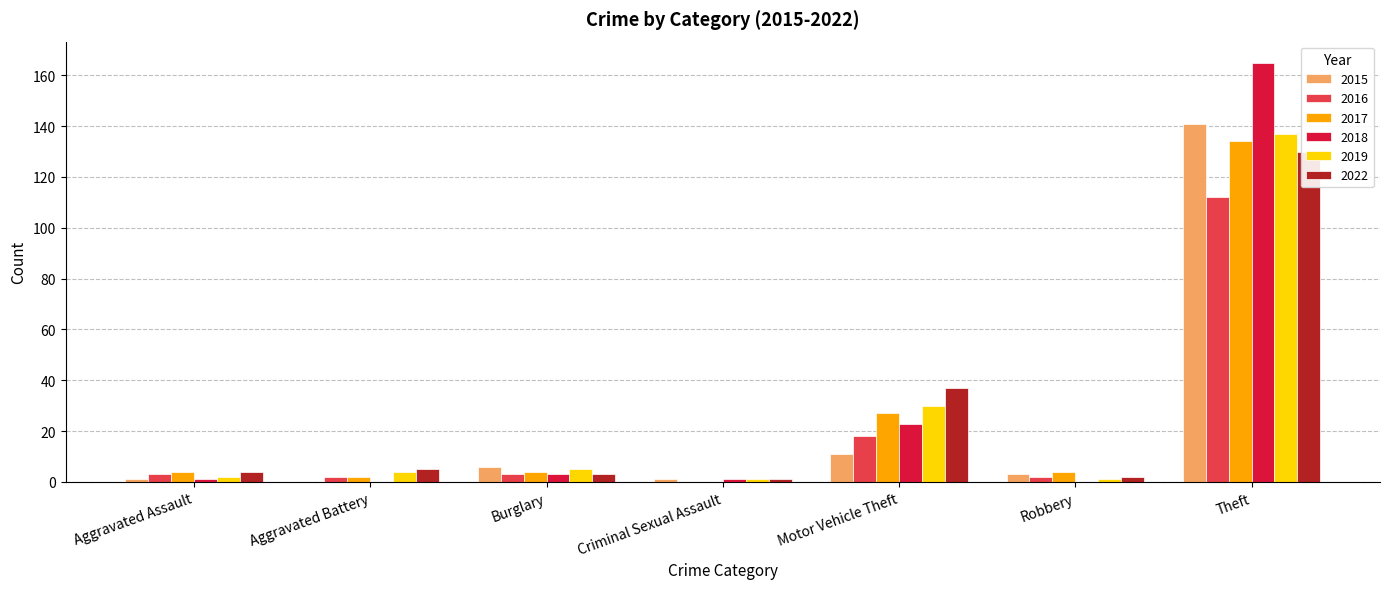

What is the total value across all series at Robbery?

12